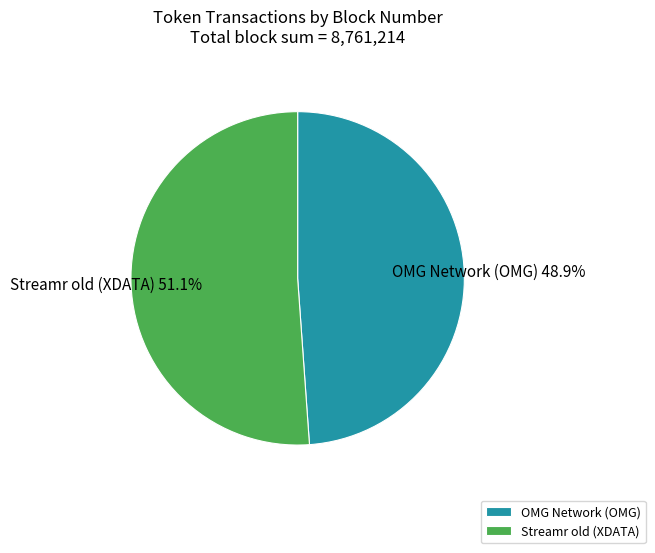

Approximately how many times larger is the value at OMG Network (OMG) compared to Streamr old (XDATA)?

1.0